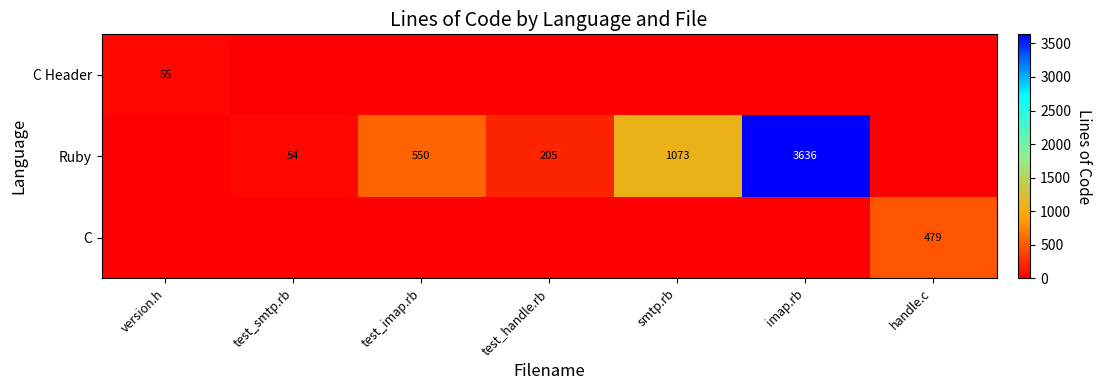

Is it true that C Header equals 55 at version.h?

True